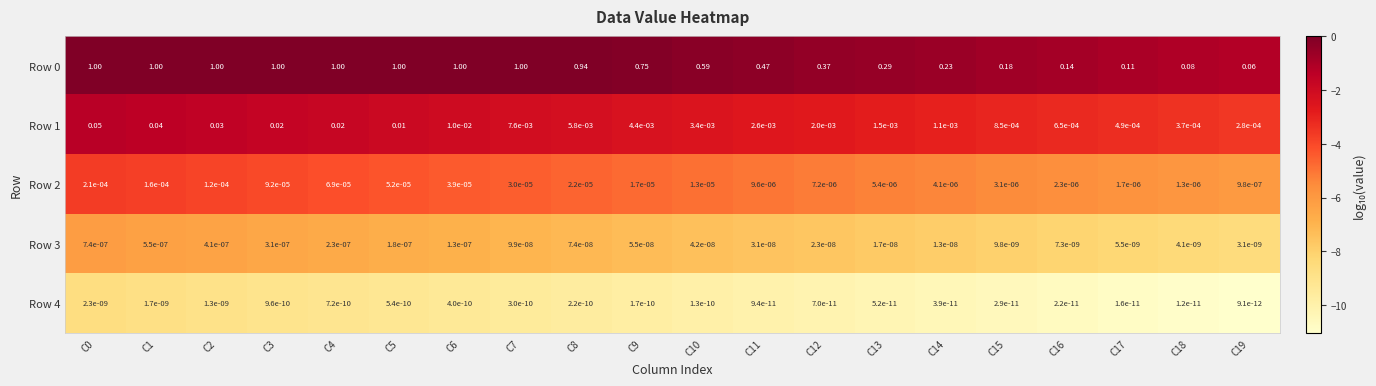

Reading left to right, transcribe all the data shown in this chart.

Row 0: C0=1.0	C1=1.0	C2=1.0	C3=1.0	C4=1.0	C5=1.0	C6=1.0	C7=1.0	C8=0.9	C9=0.8	C10=0.6	C11=0.5	C12=0.4	C13=0.3	C14=0.2	C15=0.2	C16=0.1	C17=0.1	C18=0.1	C19=0.1
Row 1: C0=0.1	C1=0.0	C2=0.0	C3=0.0	C4=0.0	C5=0.0	C6=0.0	C7=0.0	C8=0.0	C9=0.0	C10=0.0	C11=0.0	C12=0.0	C13=0.0	C14=0.0	C15=0.0	C16=0.0	C17=0.0	C18=0.0	C19=0.0
Row 2: C0=0.0	C1=0.0	C2=0.0	C3=0.0	C4=0.0	C5=0.0	C6=0.0	C7=0.0	C8=0.0	C9=0.0	C10=0.0	C11=0.0	C12=0.0	C13=0.0	C14=0.0	C15=0.0	C16=0.0	C17=0.0	C18=0.0	C19=0.0
Row 3: C0=0.0	C1=0.0	C2=0.0	C3=0.0	C4=0.0	C5=0.0	C6=0.0	C7=0.0	C8=0.0	C9=0.0	C10=0.0	C11=0.0	C12=0.0	C13=0.0	C14=0.0	C15=0.0	C16=0.0	C17=0.0	C18=0.0	C19=0.0
Row 4: C0=0.0	C1=0.0	C2=0.0	C3=0.0	C4=0.0	C5=0.0	C6=0.0	C7=0.0	C8=0.0	C9=0.0	C10=0.0	C11=0.0	C12=0.0	C13=0.0	C14=0.0	C15=0.0	C16=0.0	C17=0.0	C18=0.0	C19=0.0